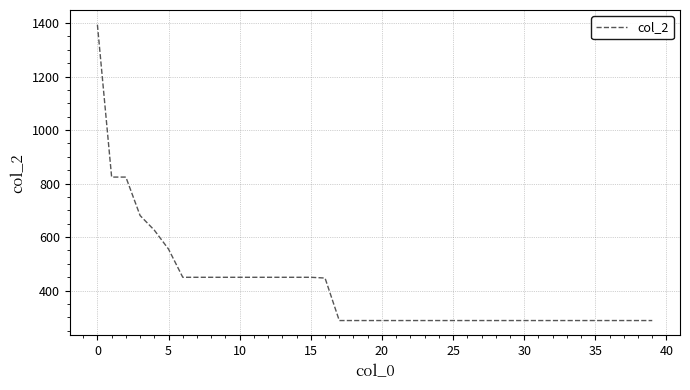

What is the difference between the maximum and minimum values?

1105.0